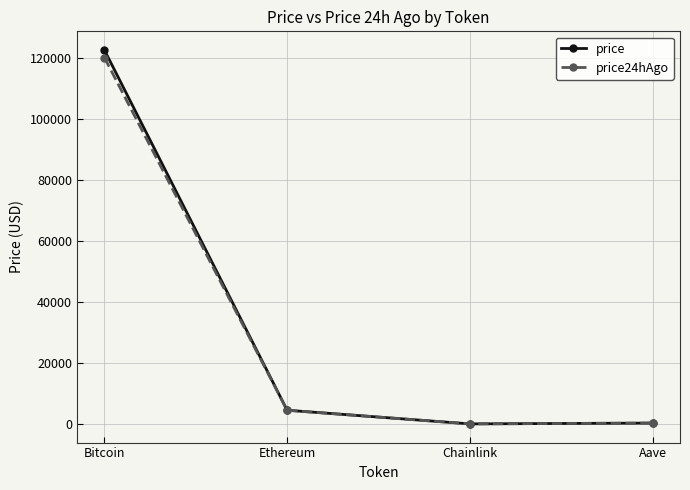

What are all the series names shown in the legend?

price, price24hAgo